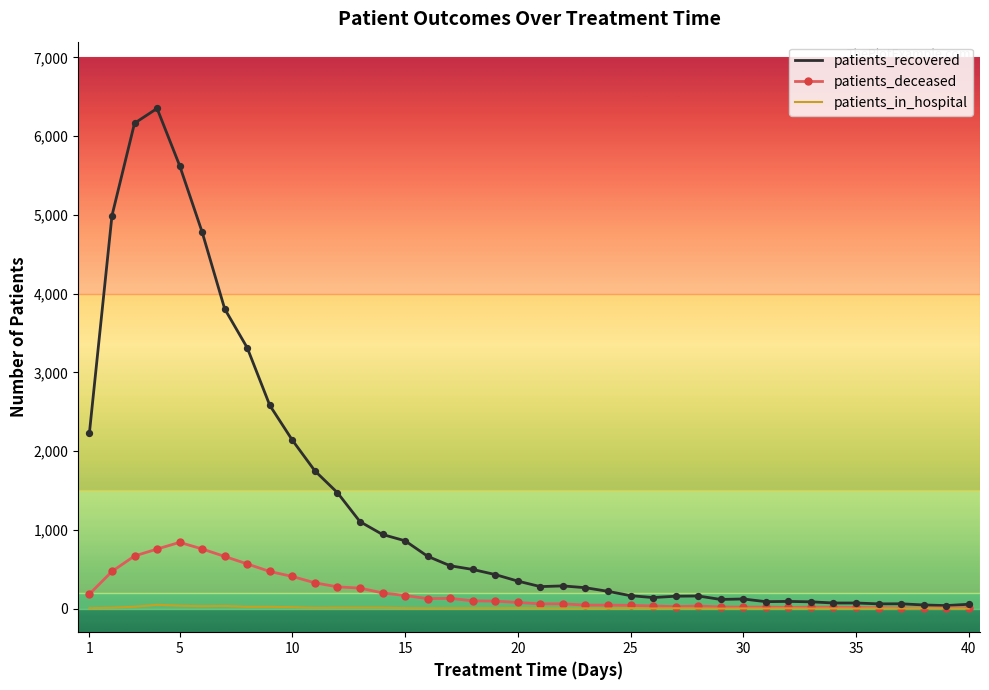

What is the highest value of the patients_recovered series?

6352